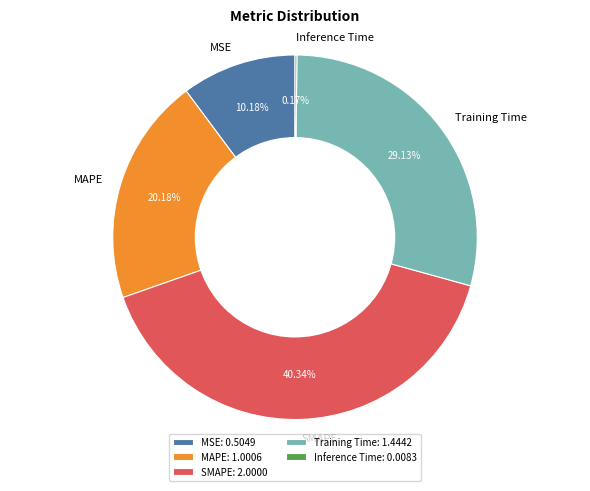

True or false: Training Time accounts for 40% of the total.

False